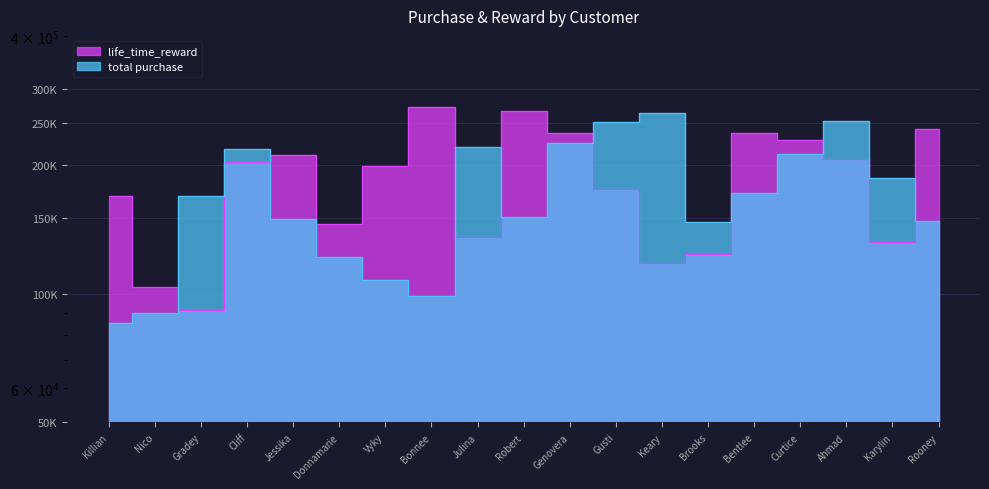

Is the value of life_time_reward at Donnamarie greater than the value of total purchase at Robert?

No